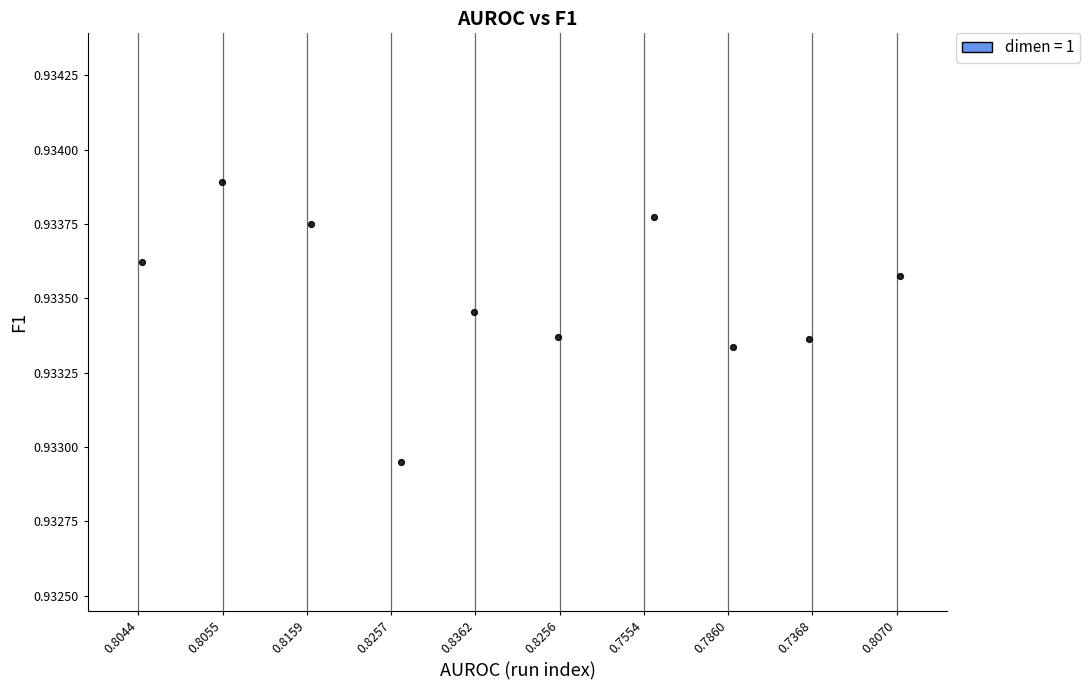

What is the average X value?

4.5